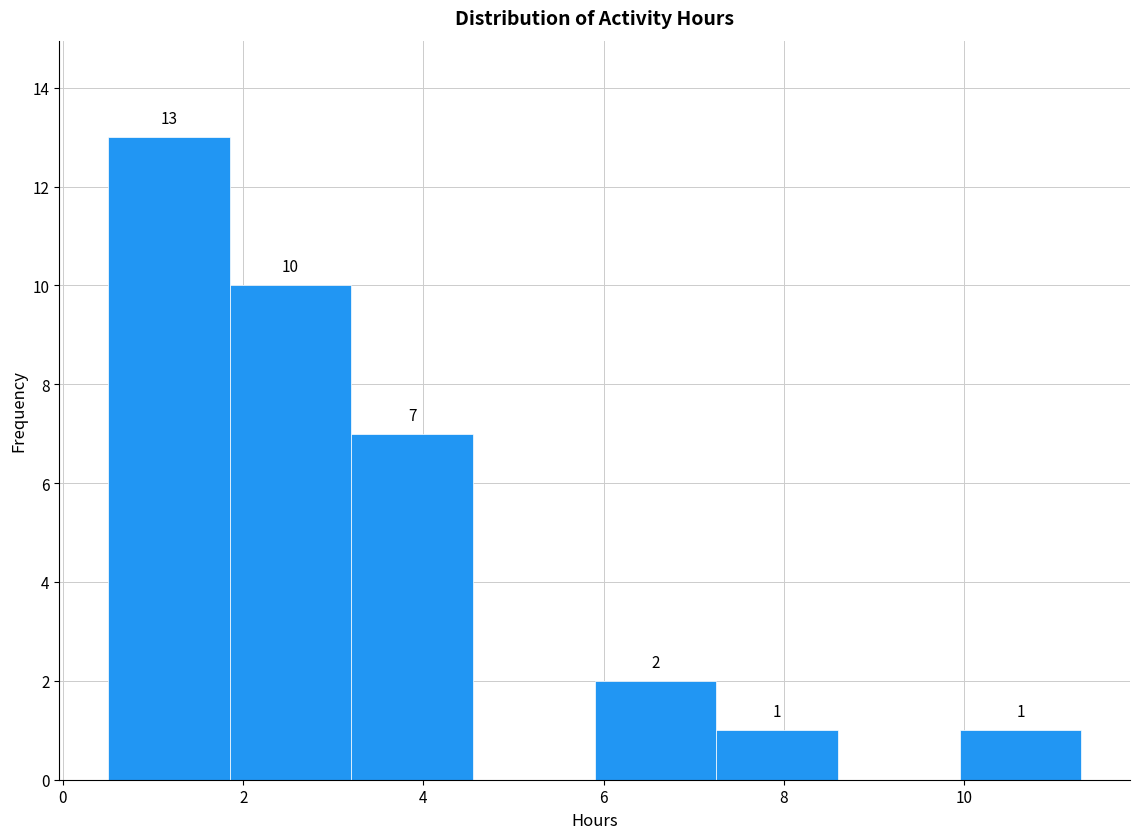

Over which range of the x-axis is the bar tallest?

0.50 to 1.85